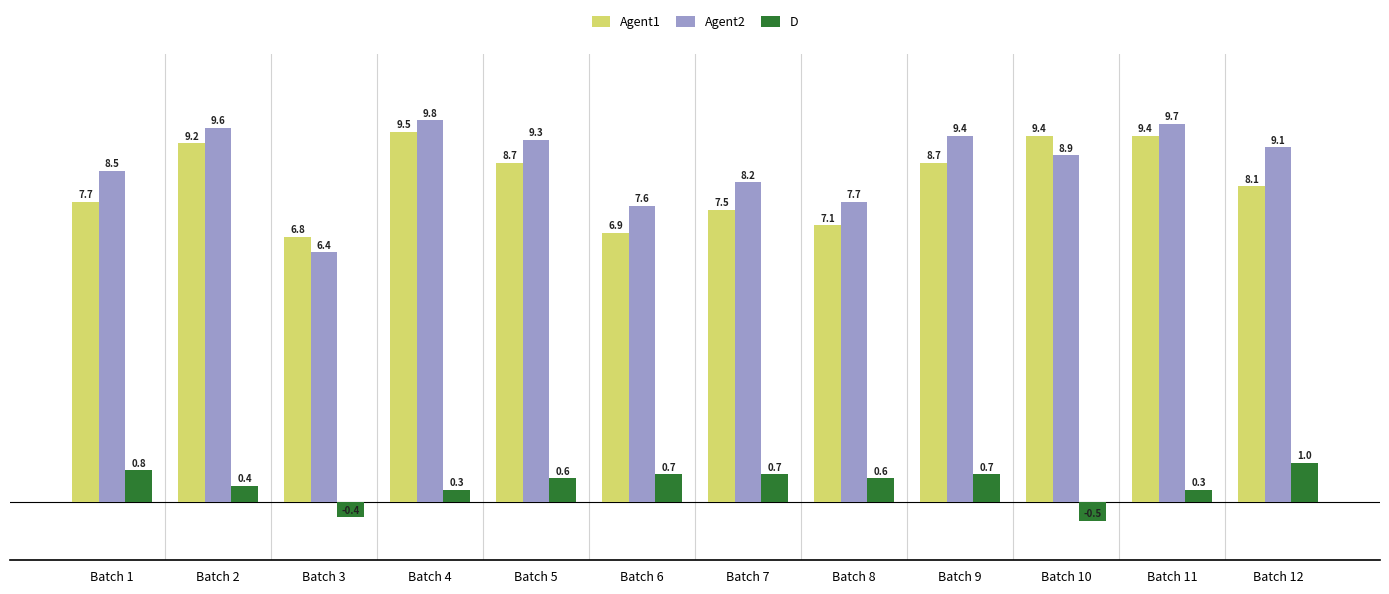

What is the value of the Agent2 bar at the 5th from the left?

9.3